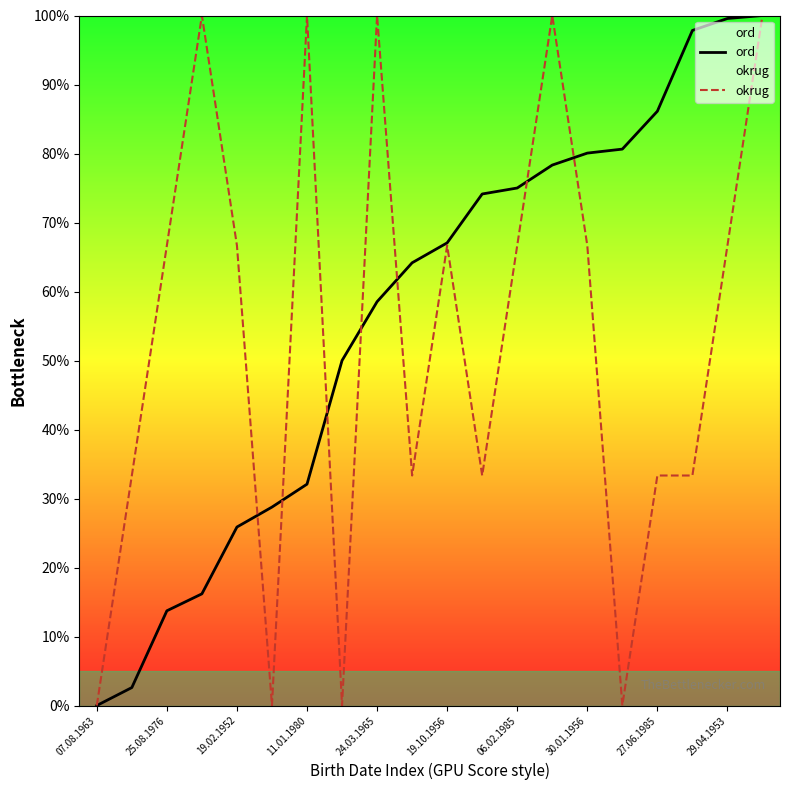

Is it true that okrug equals 100.0 at 13?

True